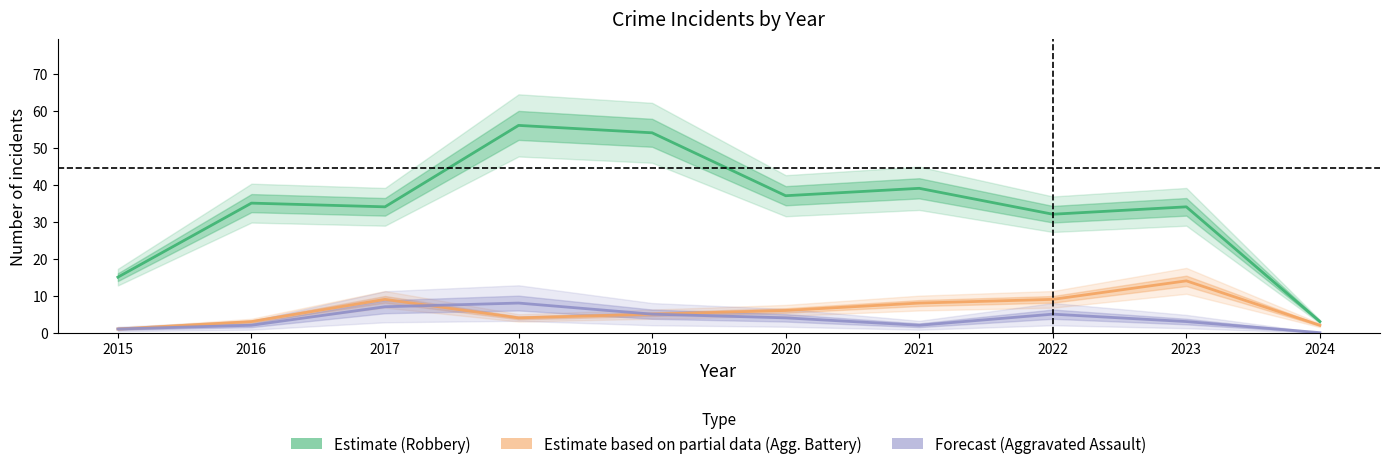

Count the Forecast (Aggravated Assault) values in the range 2 to 5.

6